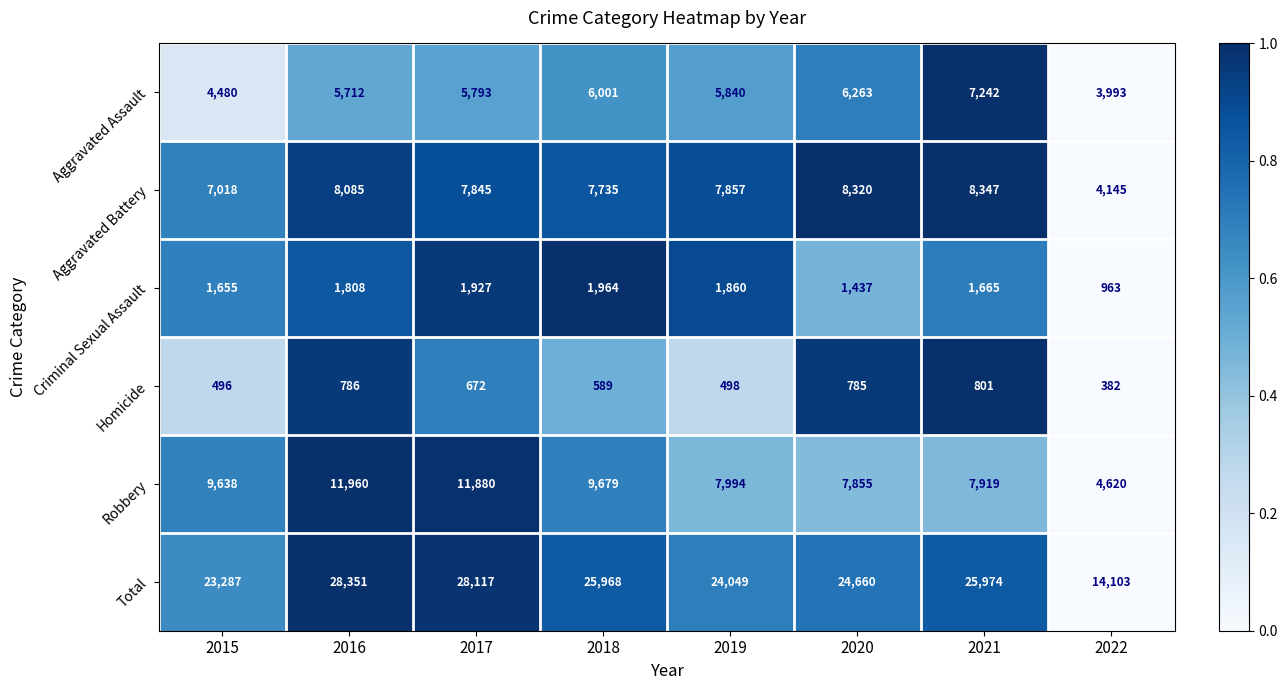

What is the difference between the Homicide values at 2018 and 2020?

196